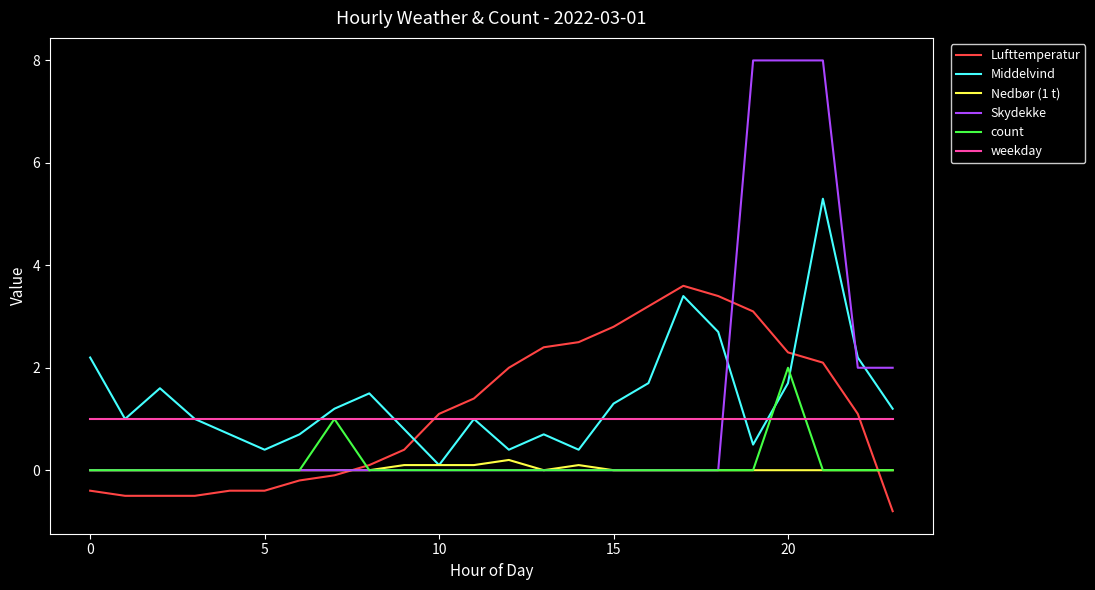

Which series has the widest spread of values?

Skydekke